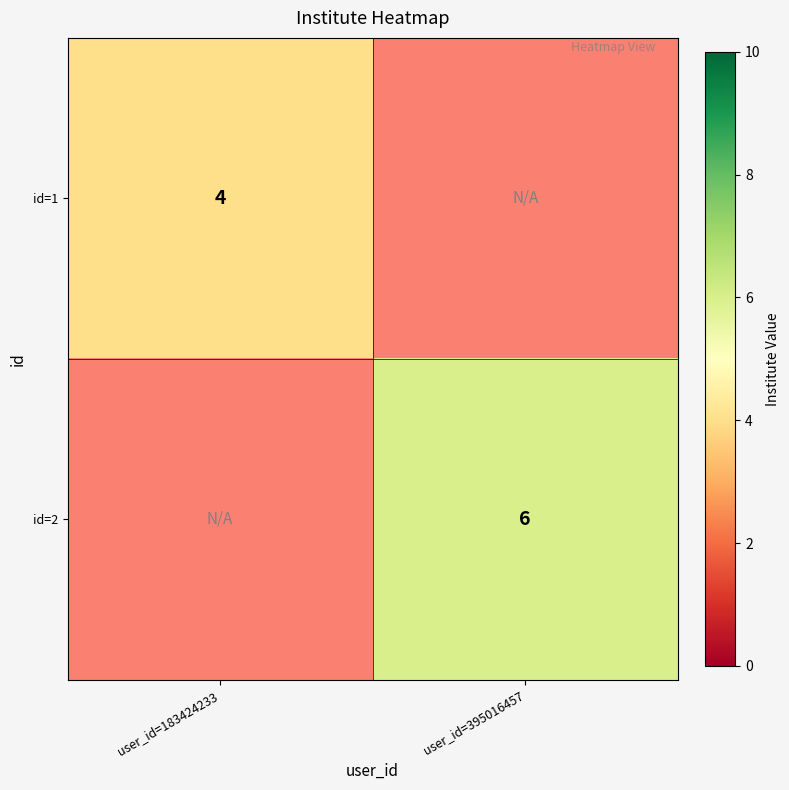

The value of id=1 at user_id=183424233 is 7. True or false?

False